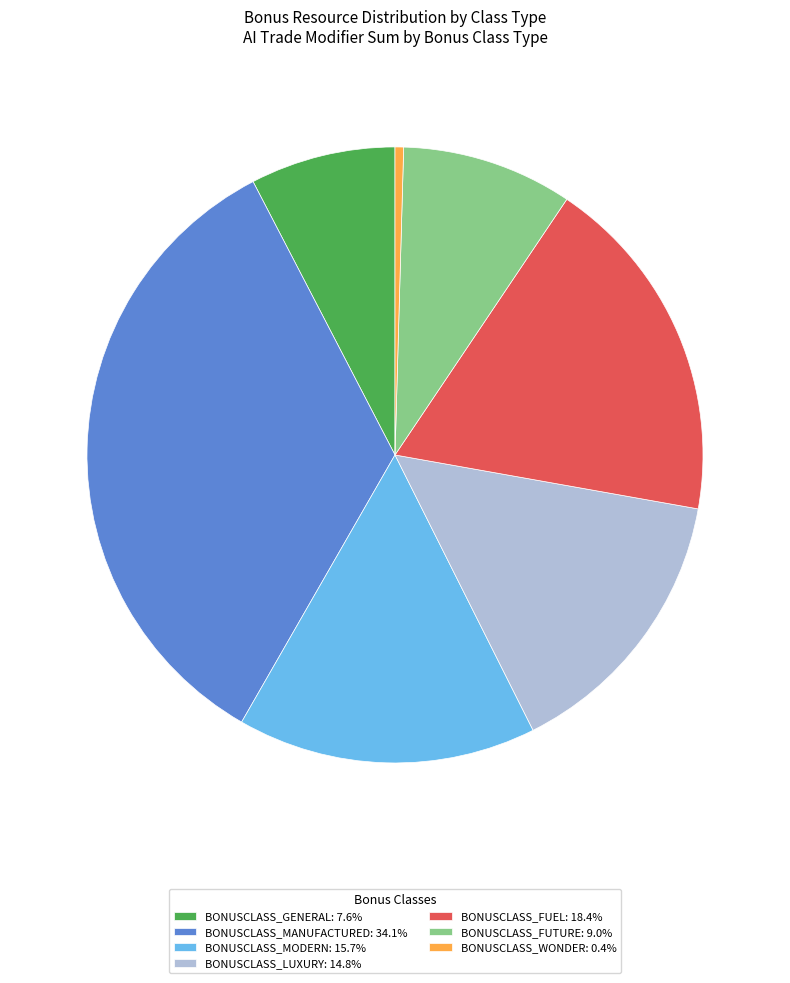

Is BONUSCLASS_FUTURE: 9.0% the majority of the pie?

No